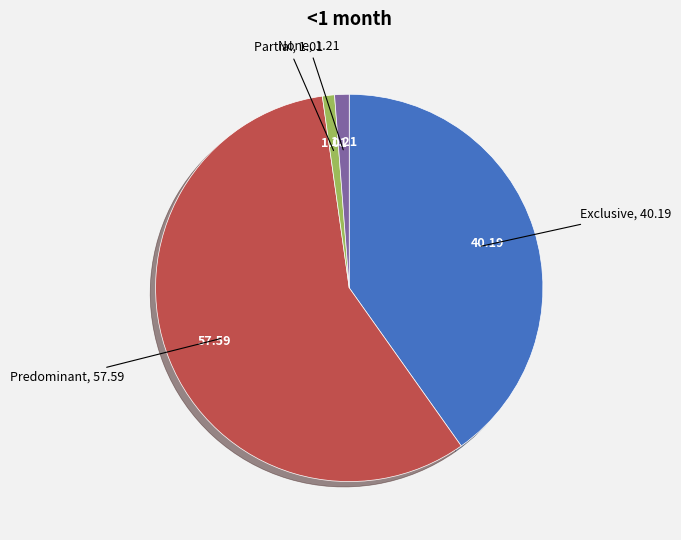

Which has a higher value, Predominant or Exclusive?

Predominant